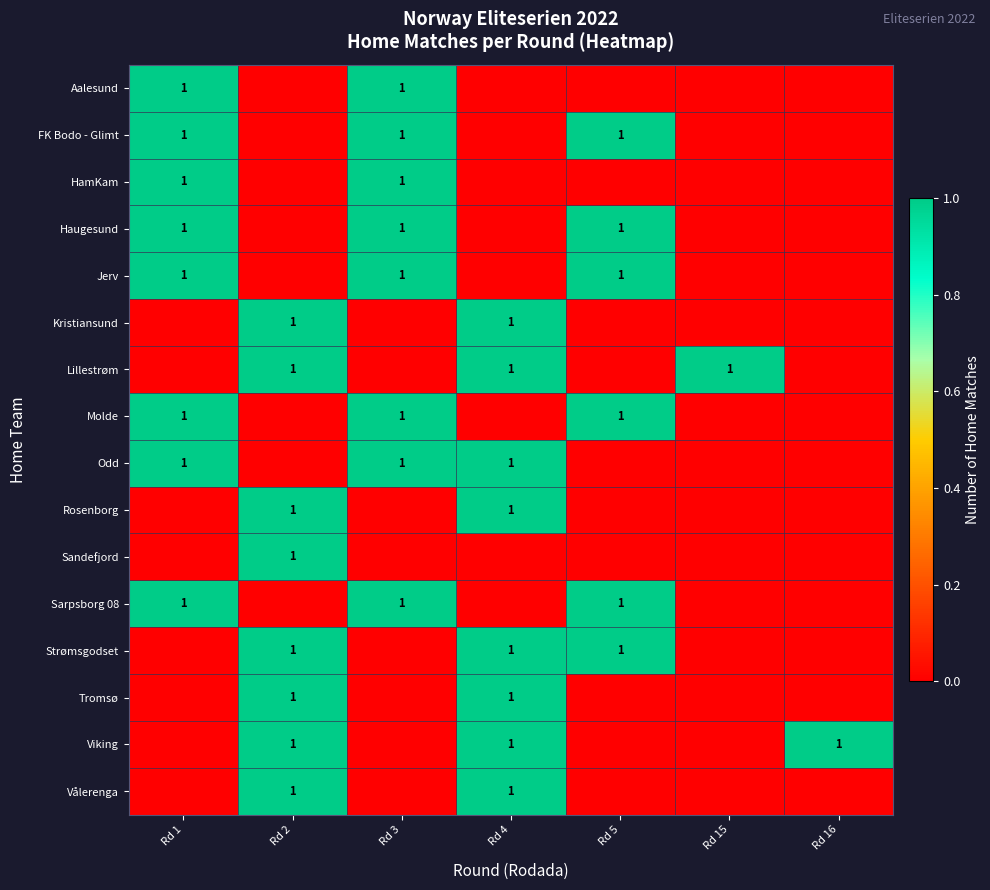

Count the number of data series in this chart.

16